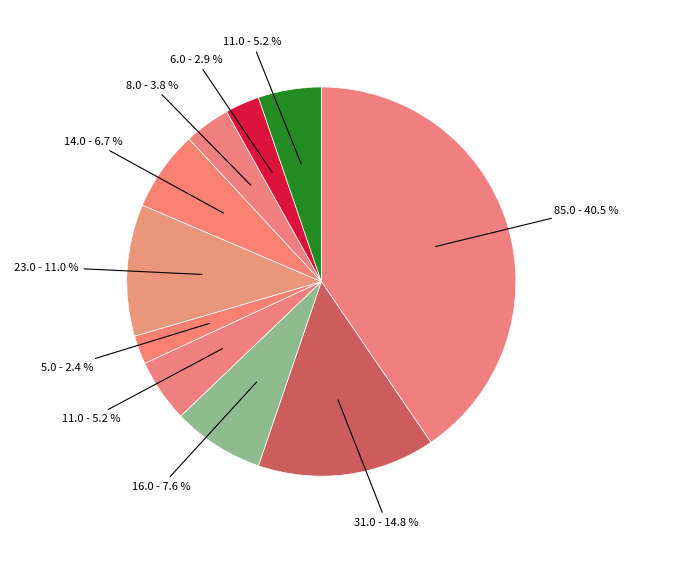

Does any single category account for the majority?

No